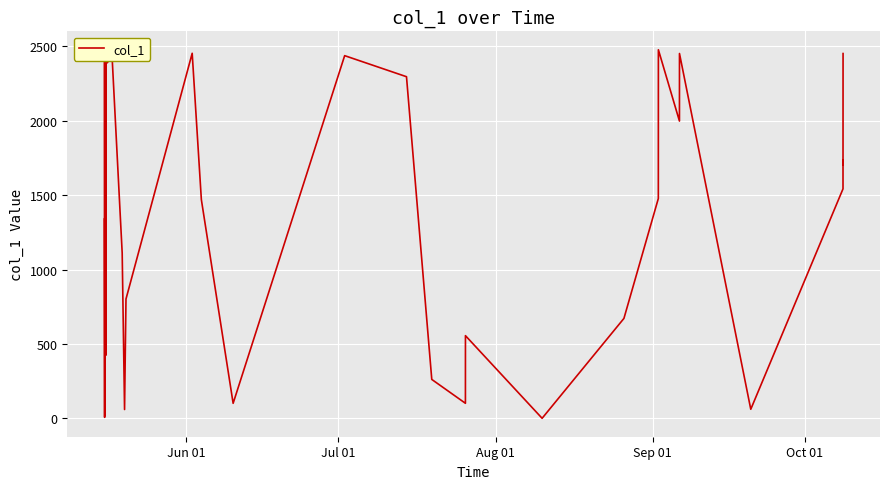

What is the smallest value displayed?

0.6